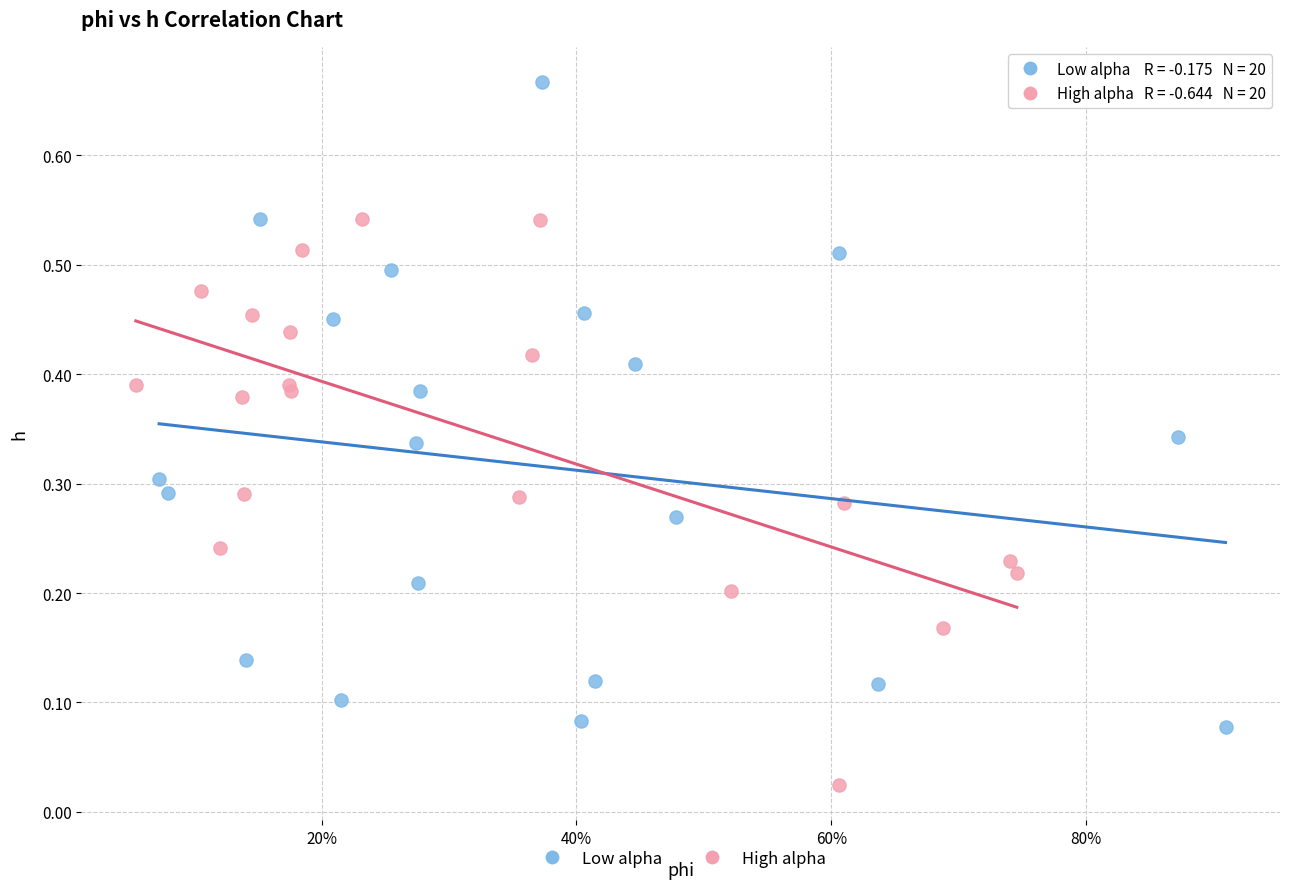

Which series contains the lowest Y value?

High alpha